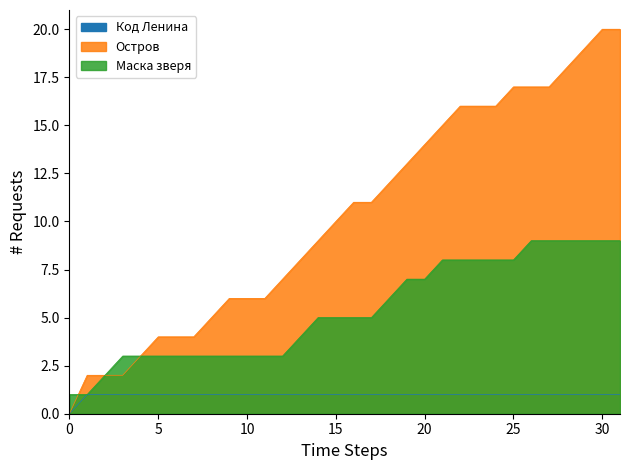

How many data points in Маска зверя are less than 5?

14